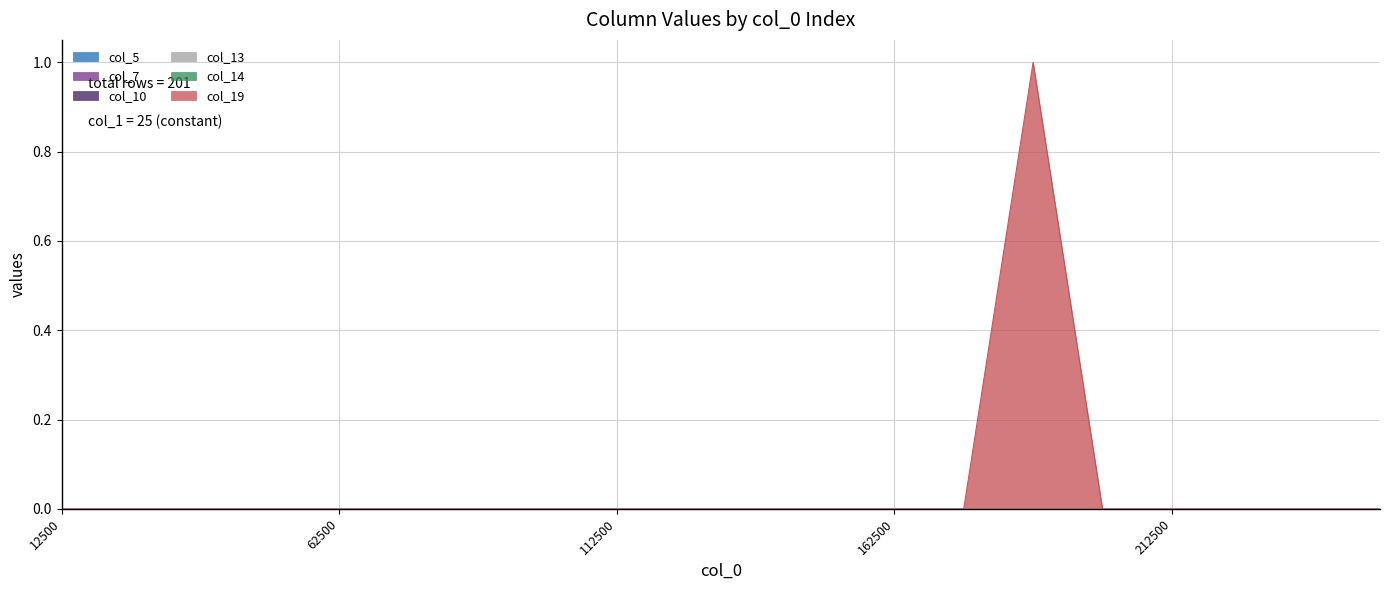

Is it true that col_5 equals 0 at 225000?

True